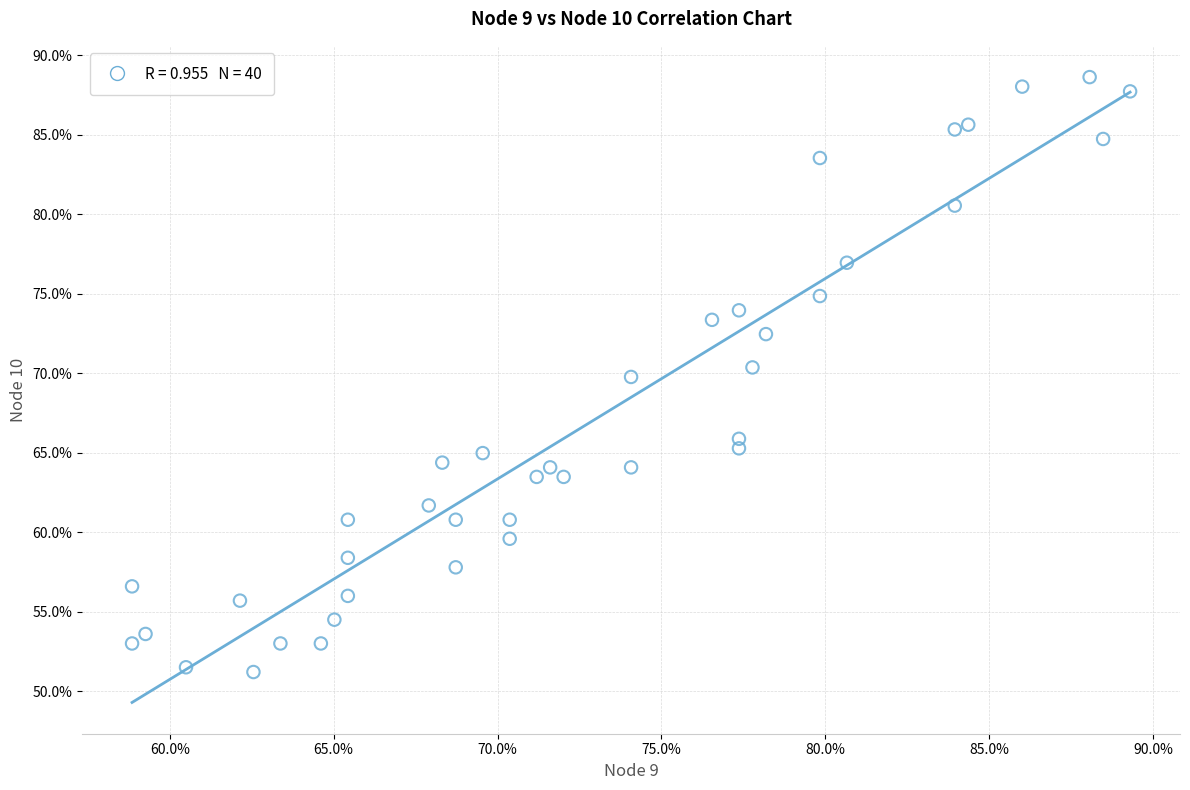

What Y value in the scatter plot is closest to 69?

69.8